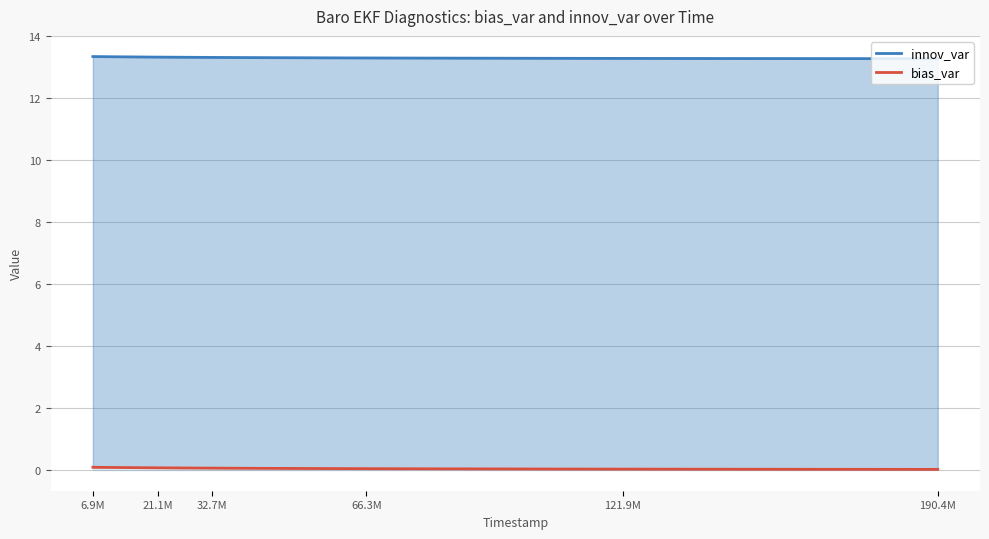

Which series has the largest range (max minus min)?

innov_var